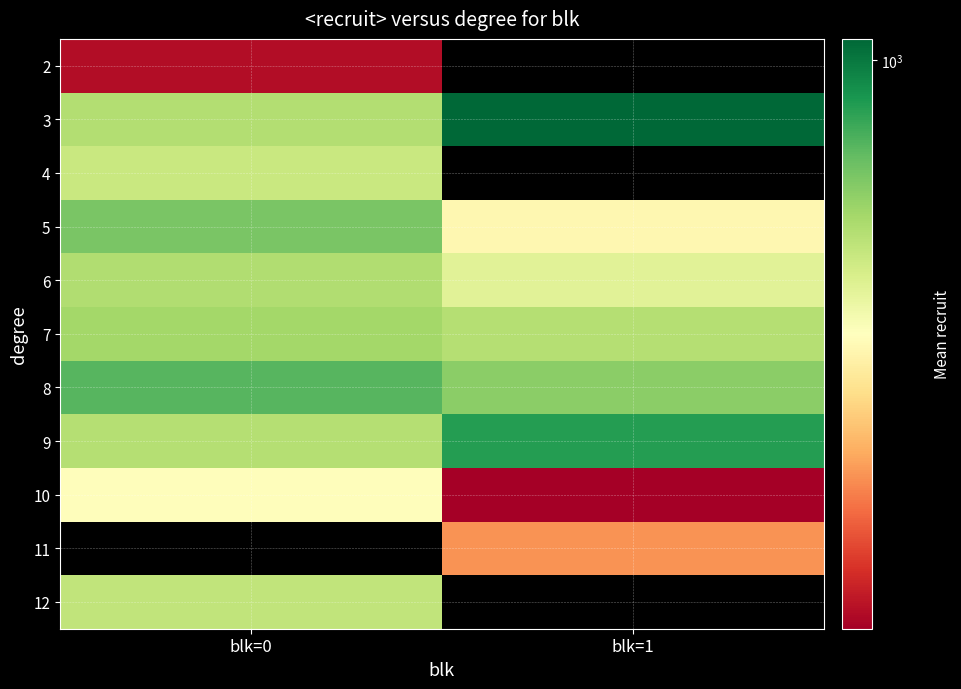

Is the value of 2 at blk=1 greater than the value of 7 at blk=0?

No